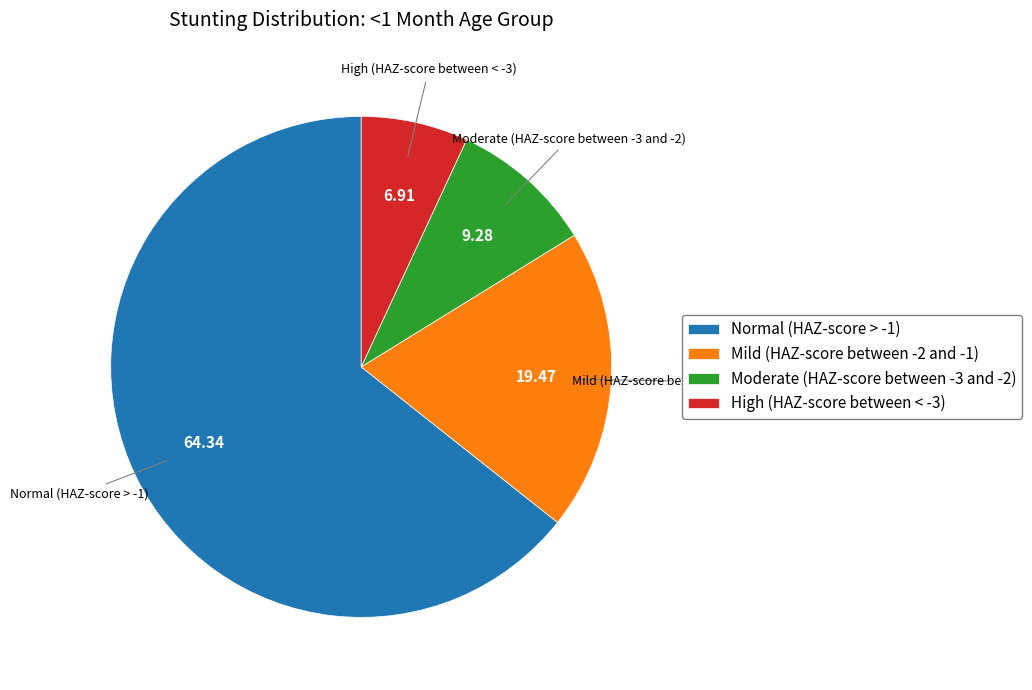

Is the sum of Mild (HAZ-score between -2 and -1) and Moderate (HAZ-score between -3 and -2) greater than half?

No